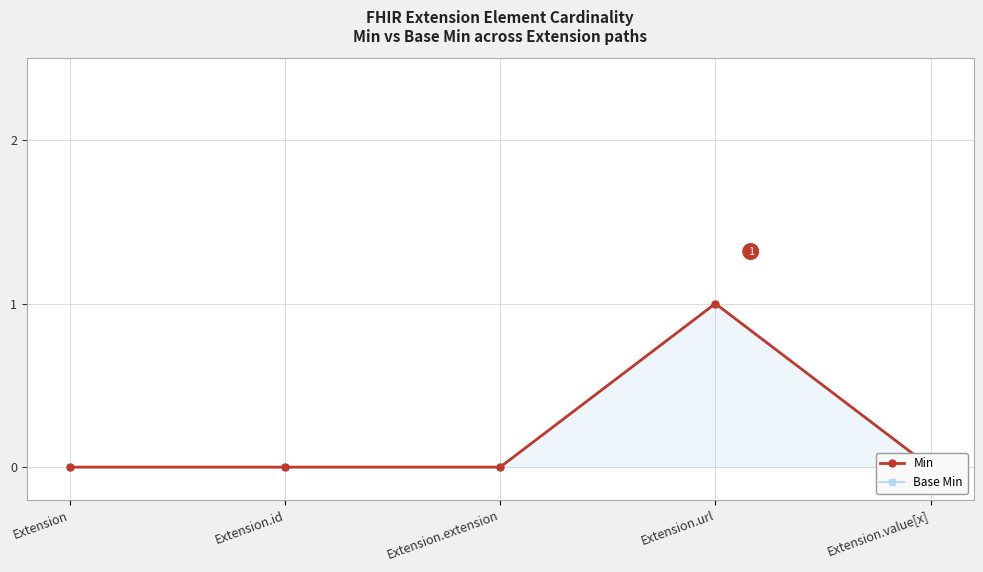

What is the sum of all Base Min values?

1